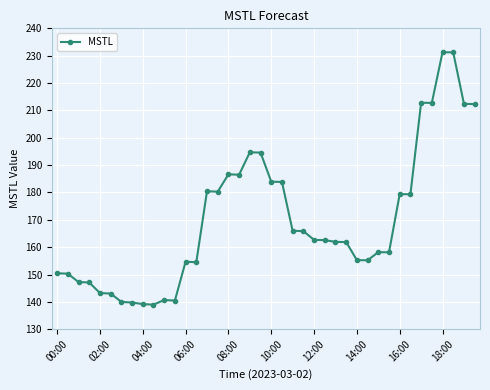

True or false: the data has more than 0 interior local peaks.

True